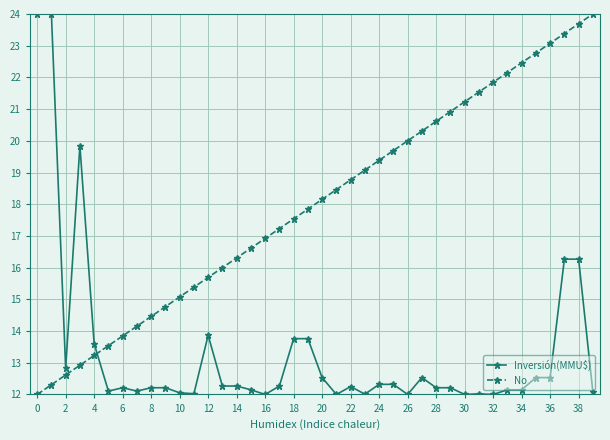

True or false: No and Inversión(MMU$) cross at least once.

True